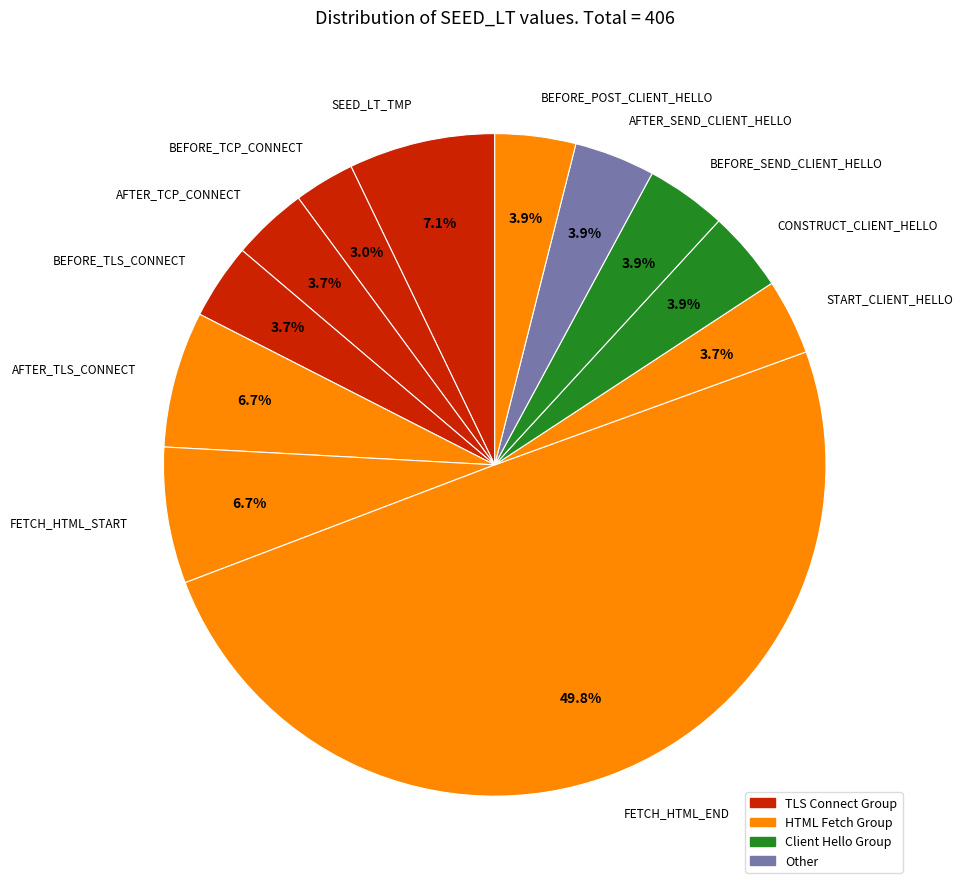

Which slice is the largest?

FETCH_HTML_END